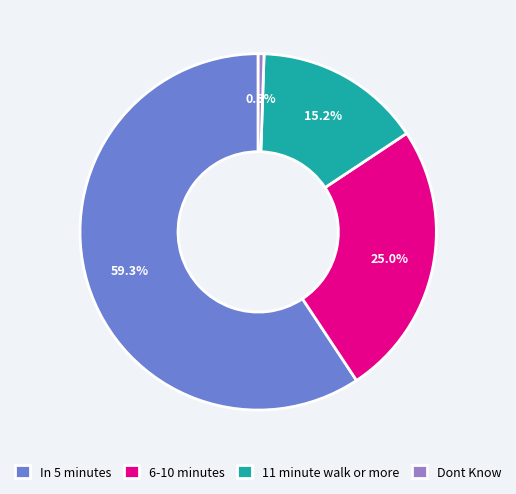

What percentage do Dont Know and In 5 minutes together represent?

59.8%